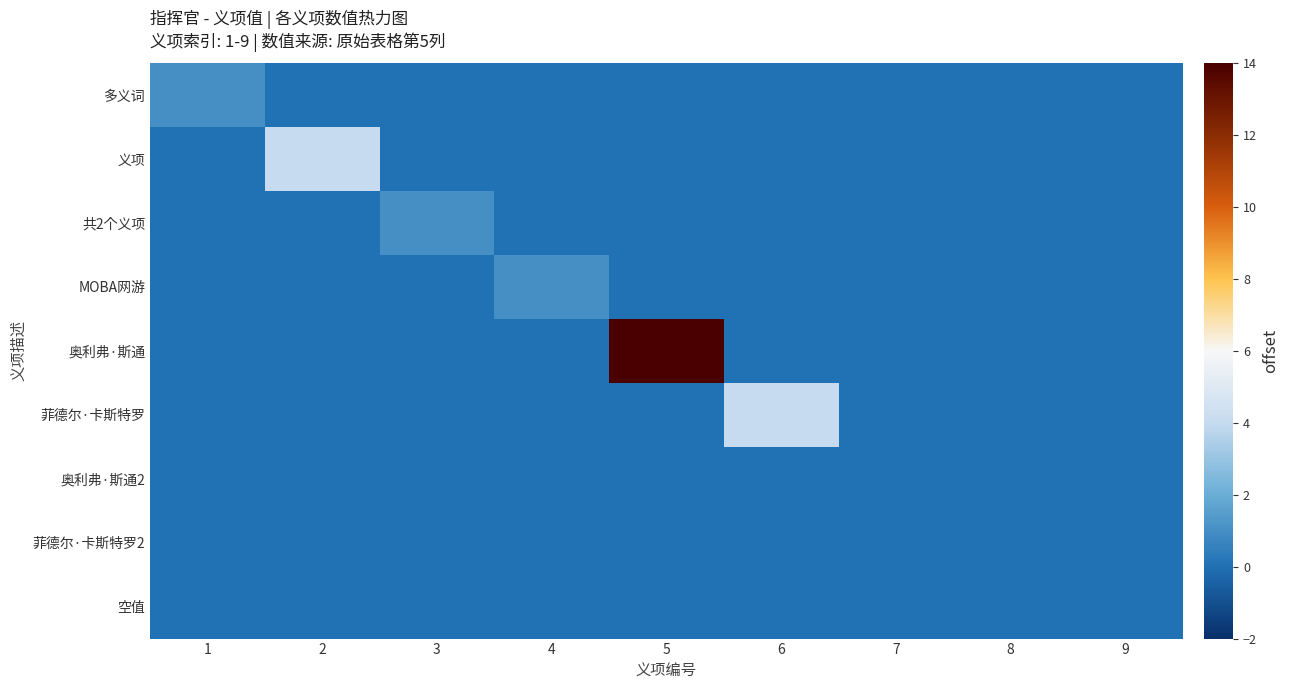

List the series in order of their peak value, highest first.

奥利弗·斯通, 义项, 菲德尔·卡斯特罗, 多义词, 共2个义项, MOBA网游, 奥利弗·斯通2, 菲德尔·卡斯特罗2, 空值